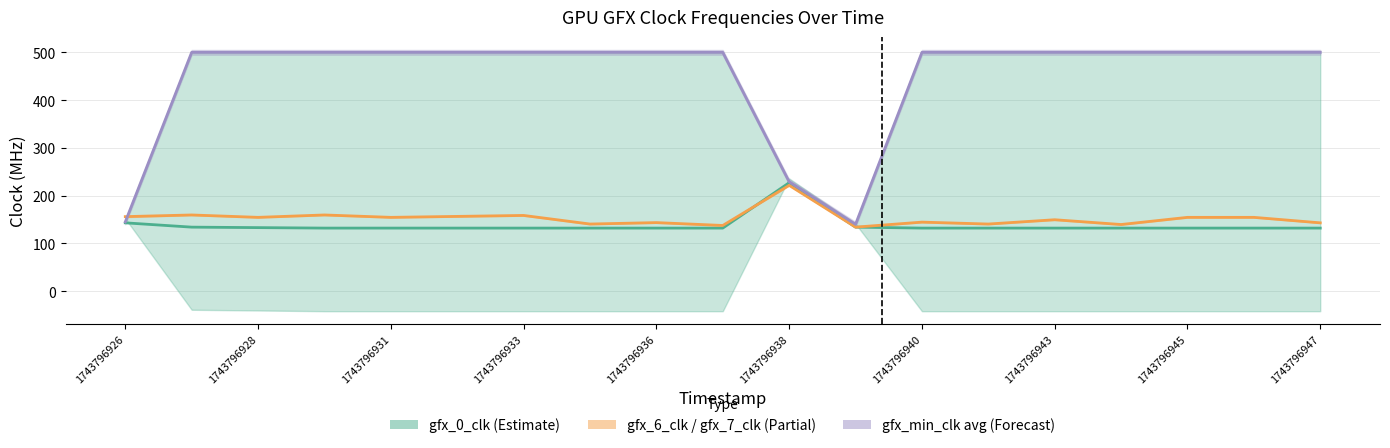

Is the value of gfx_min_clk avg at 10 greater than the value of gfx_6_clk / gfx_7_clk at 17?

Yes